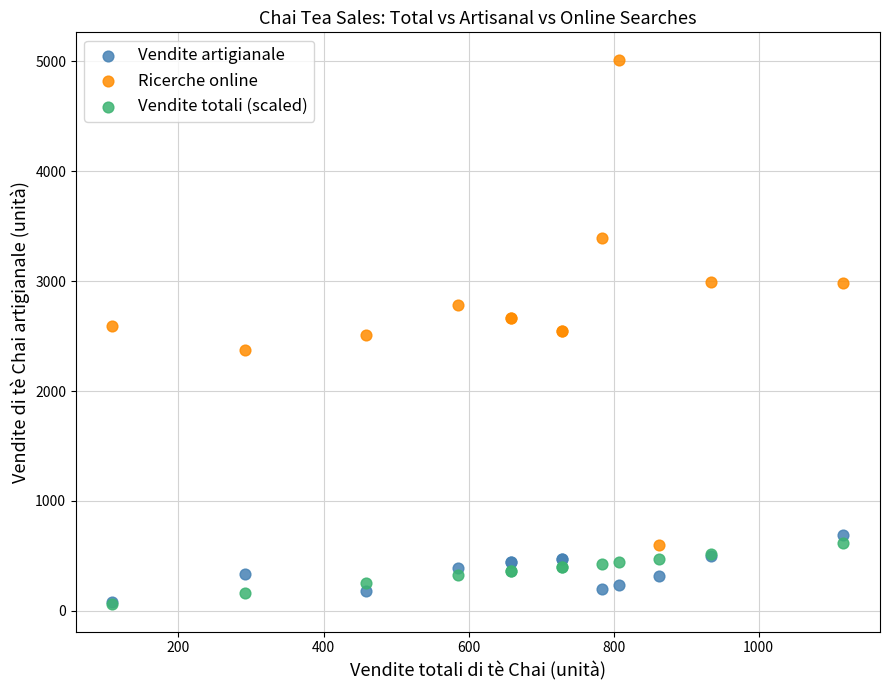

Which series has the largest Y range (max minus min)?

Ricerche online